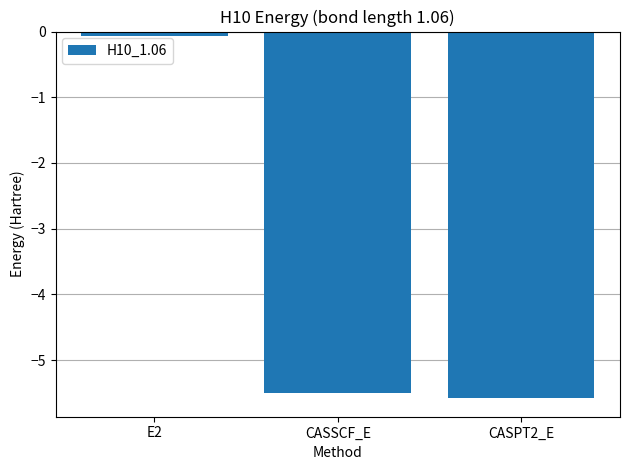

What is the value of the 1st bar from the left?

-0.1